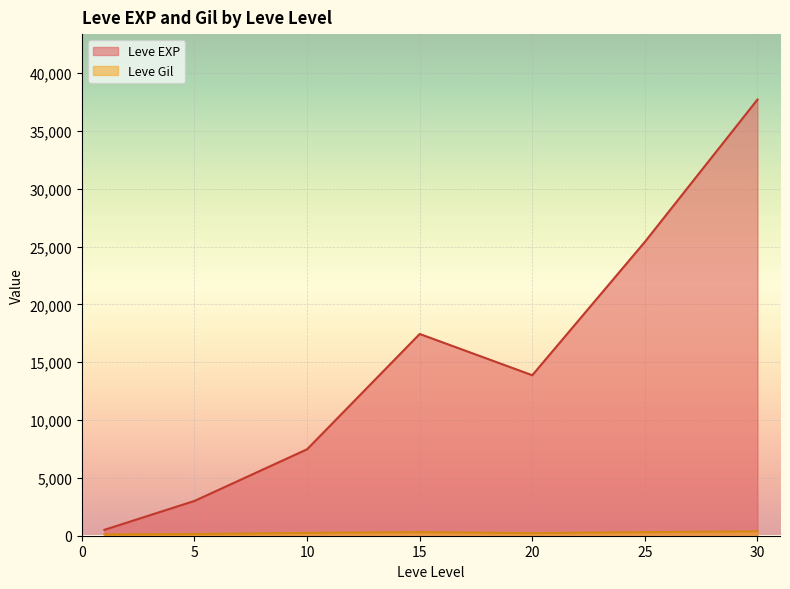

Is the value of Leve Gil at 10 greater than the value of Leve EXP at 10?

No